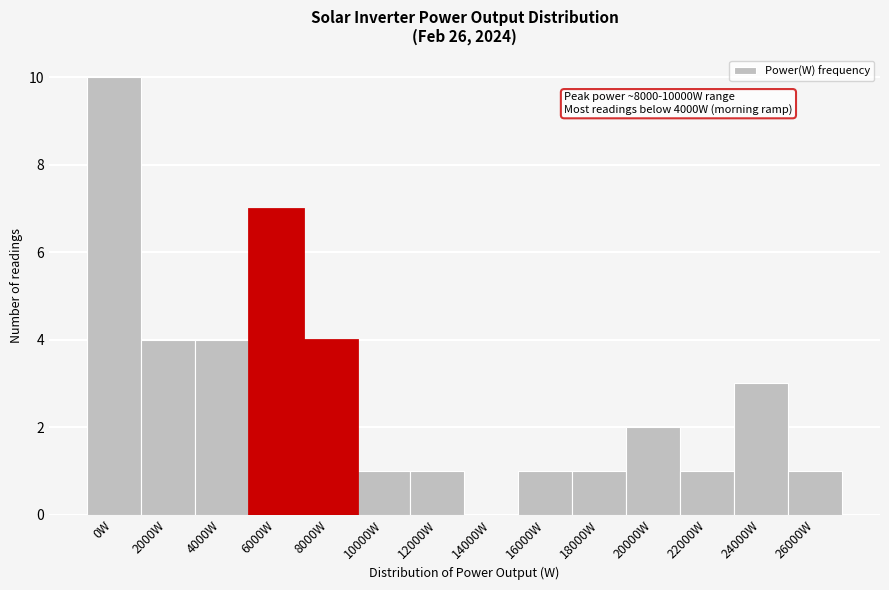

Reading right to left, what are all the values shown in this chart?

26000W=1	24000W=3	22000W=1	20000W=2	18000W=1	16000W=1	14000W=0	12000W=1	10000W=1	8000W=4	6000W=7	4000W=4	2000W=4	0W=10